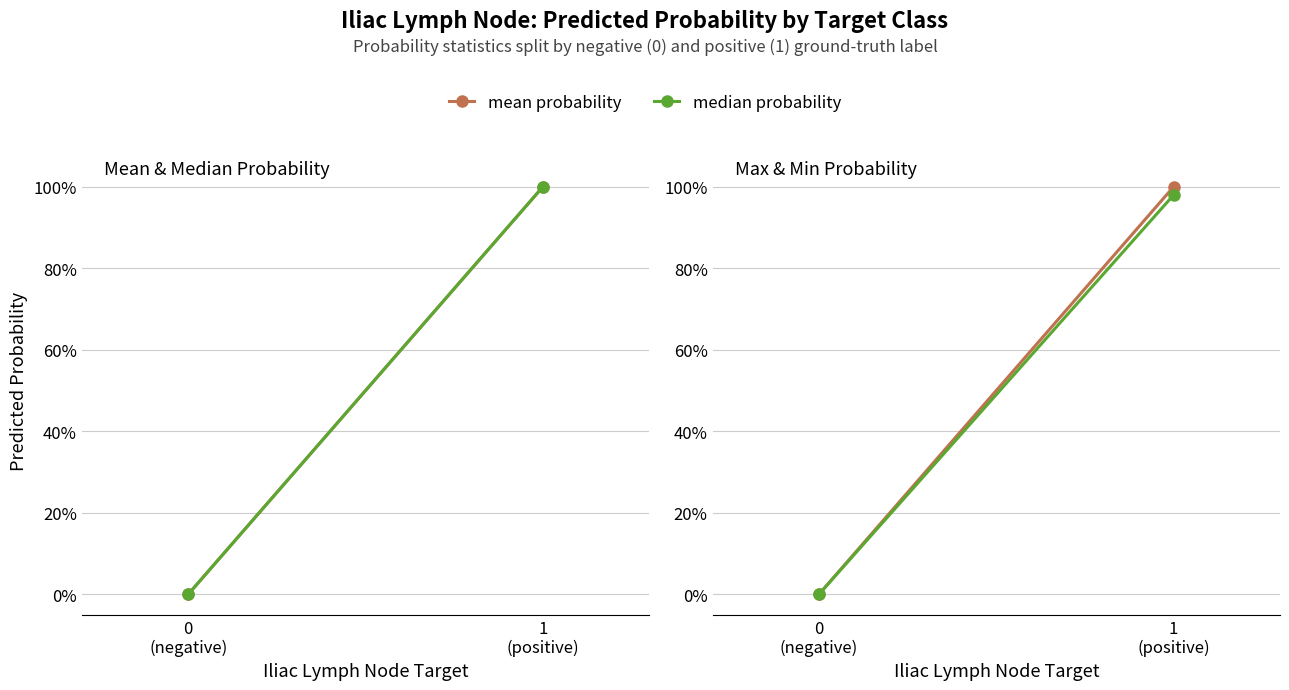

Read the min probability value at 1
(positive).

1.0